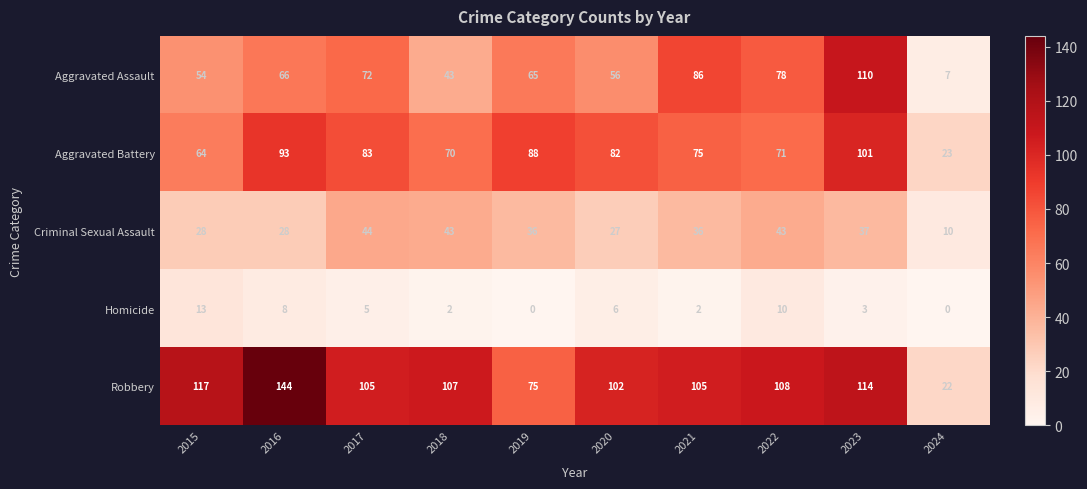

At how many categories does at least one series exceed 73?

9